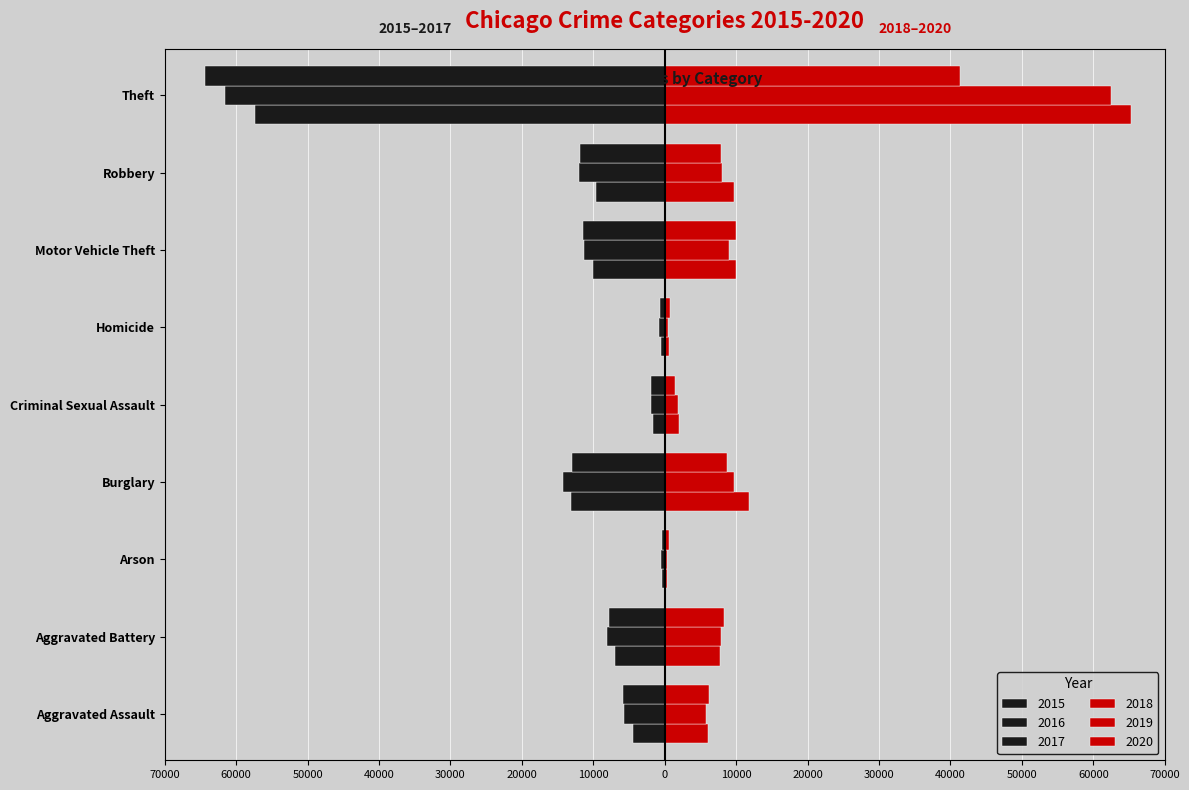

What value does the 2015 series have at Aggravated Assault?

-4480